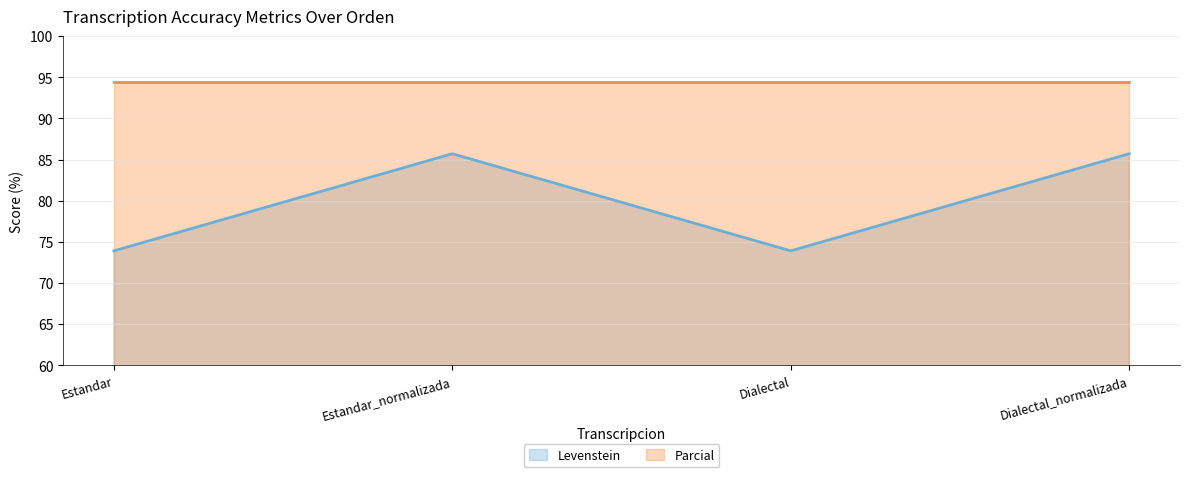

At which category does the chart reach its peak across all series?

Estandar_normalizada